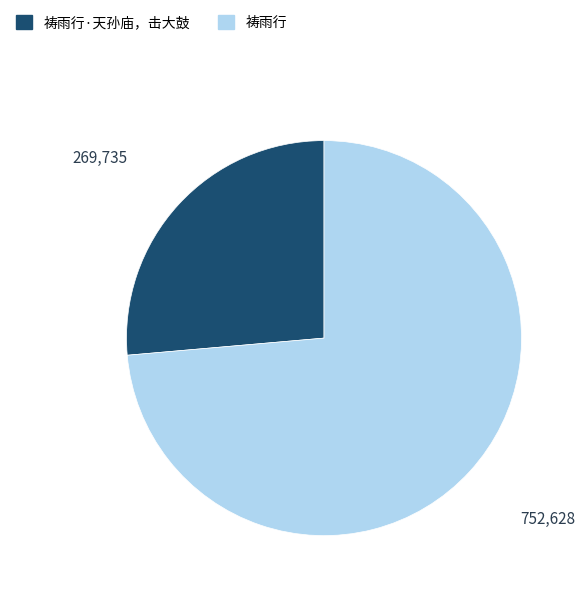

The 祷雨行 slice represents 74% of the pie. True or false?

True